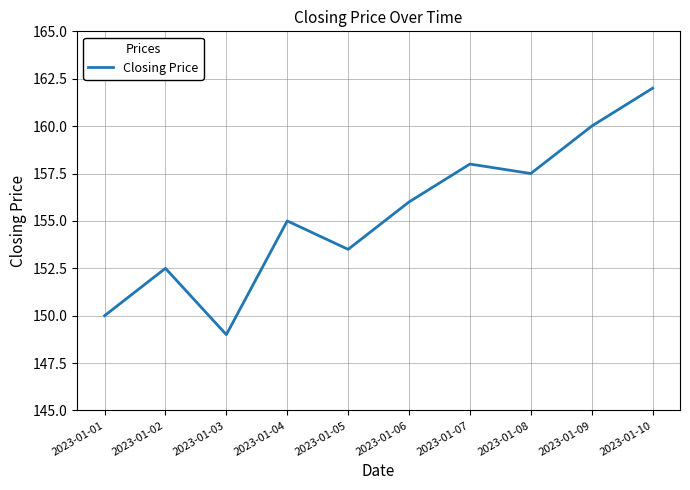

List the labels in order of value, largest first.

2023-01-10, 2023-01-09, 2023-01-07, 2023-01-08, 2023-01-06, 2023-01-04, 2023-01-05, 2023-01-02, 2023-01-01, 2023-01-03